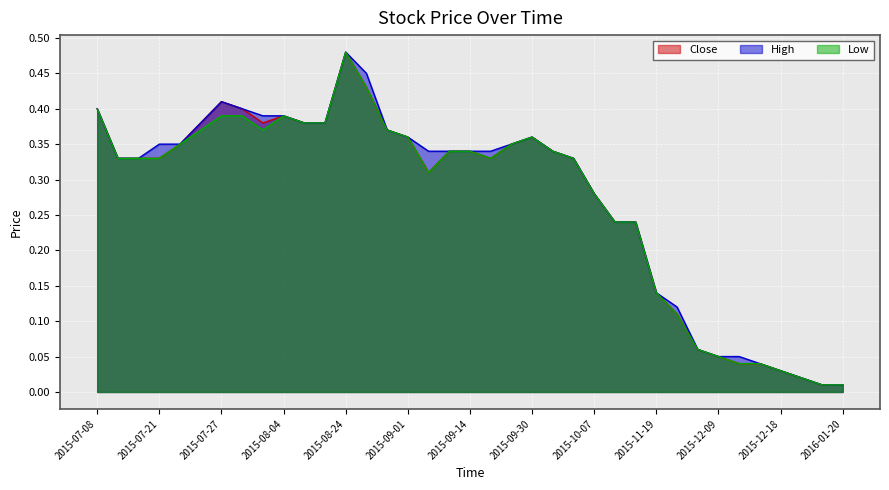

Is it true that Close equals 0.1 at 2015-10-16?

False